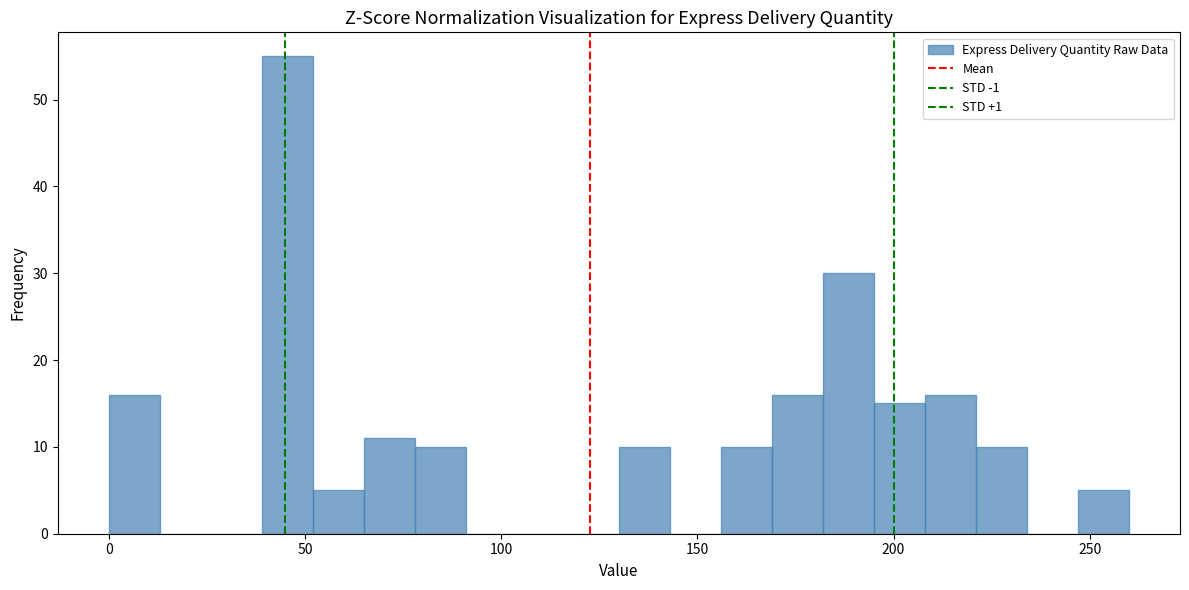

Around what value on the x-axis is the tallest bar? Give the approximate position of its centre, as read against the axis.

45